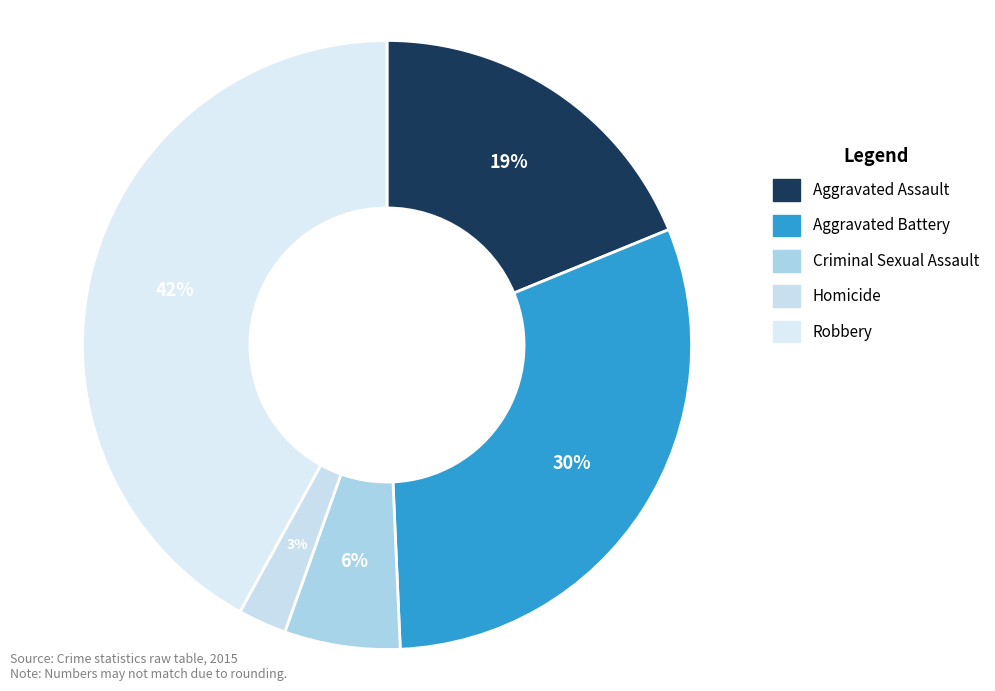

How many segments does this pie chart have?

5